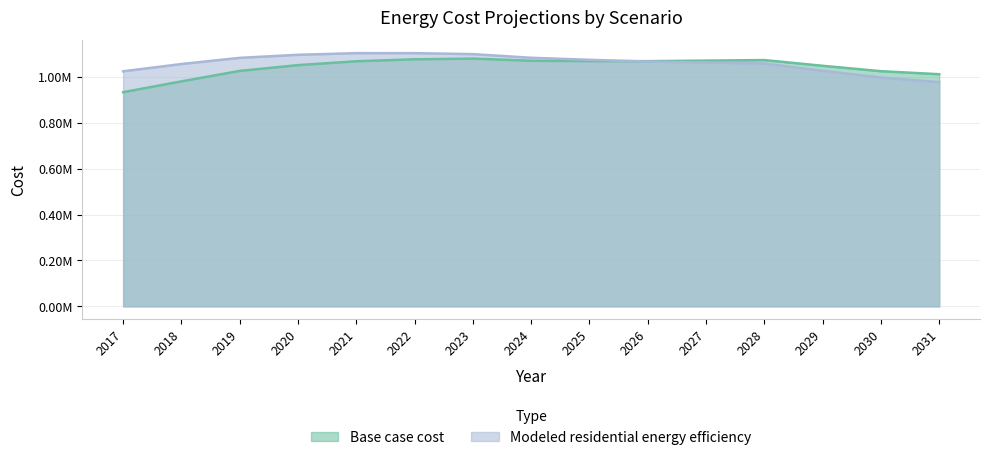

At which label does Base case cost reach its minimum?

2017